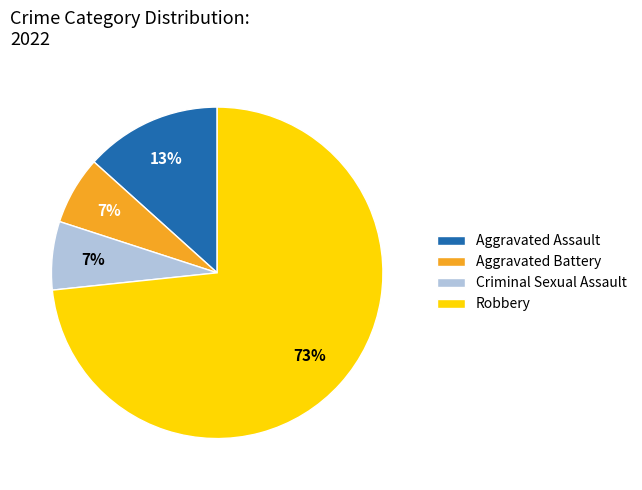

Combined, do Aggravated Battery and Criminal Sexual Assault account for over 50%?

No